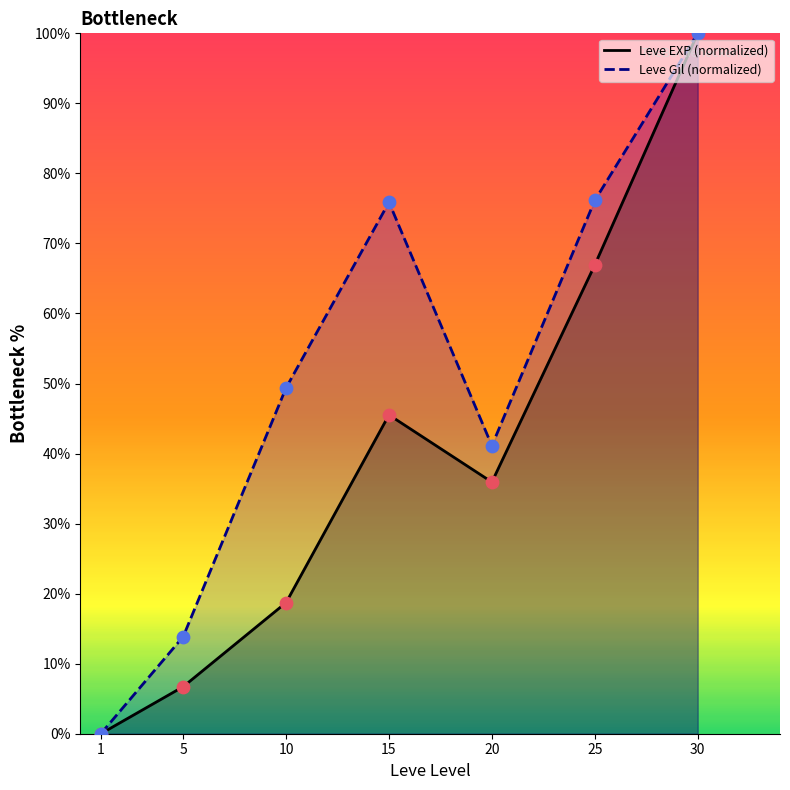

Which series contains the lowest Y value?

Leve EXP (normalized)